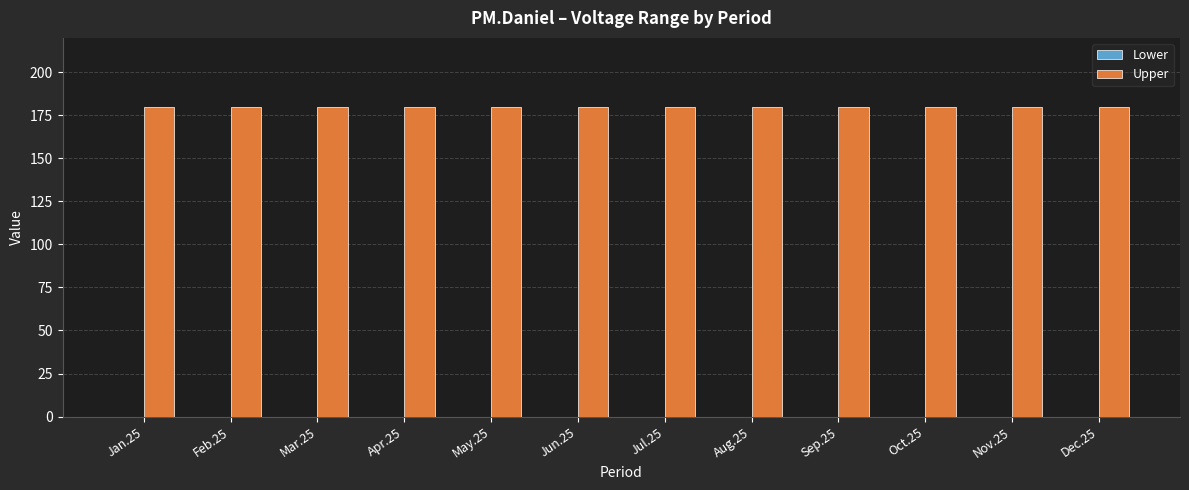

What is the maximum value for Upper?

180